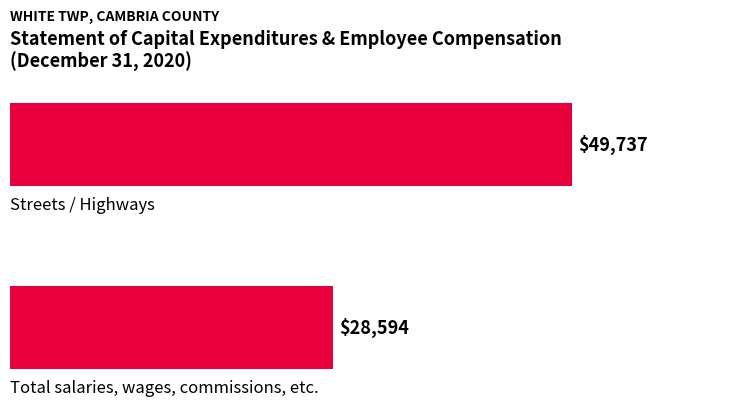

What is the smallest value displayed?

28594